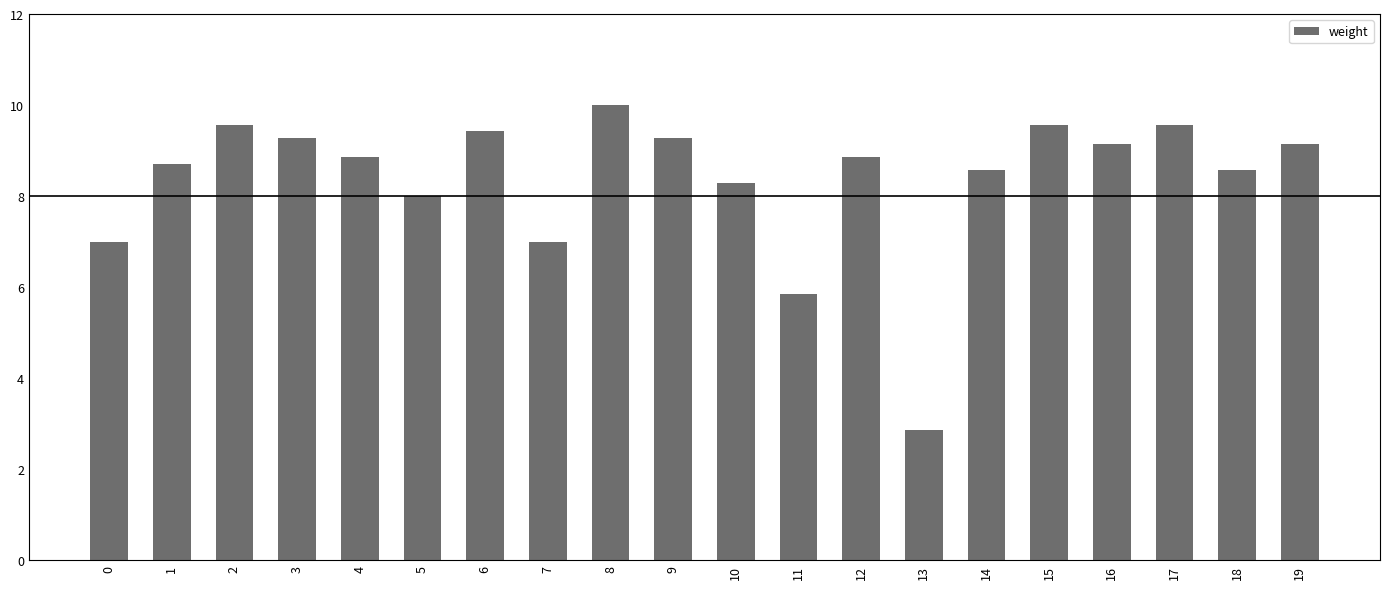

Reading right to left, list all the values displayed in this chart.

19=9.1	18=8.6	17=9.6	16=9.1	15=9.6	14=8.6	13=2.9	12=8.9	11=5.9	10=8.3	9=9.3	8=10.0	7=7.0	6=9.4	5=8.0	4=8.9	3=9.3	2=9.6	1=8.7	0=7.0